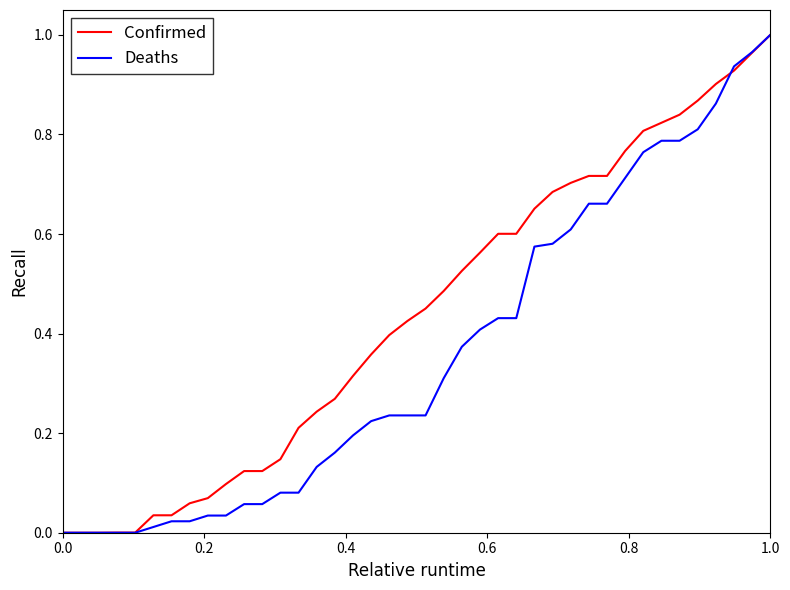

What are all the series names shown in the legend?

Confirmed, Deaths